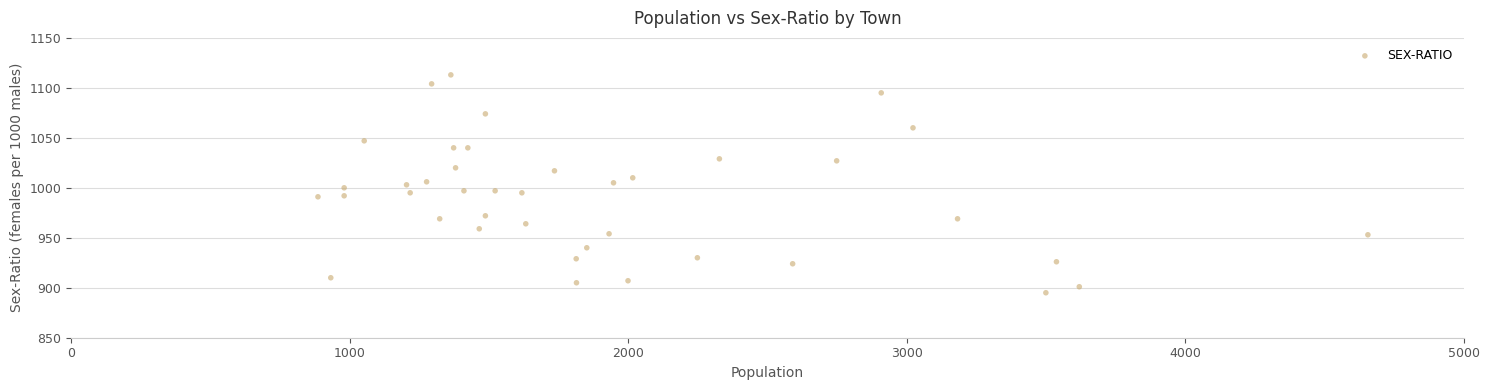

What is the range of X values (max minus min)?

3769